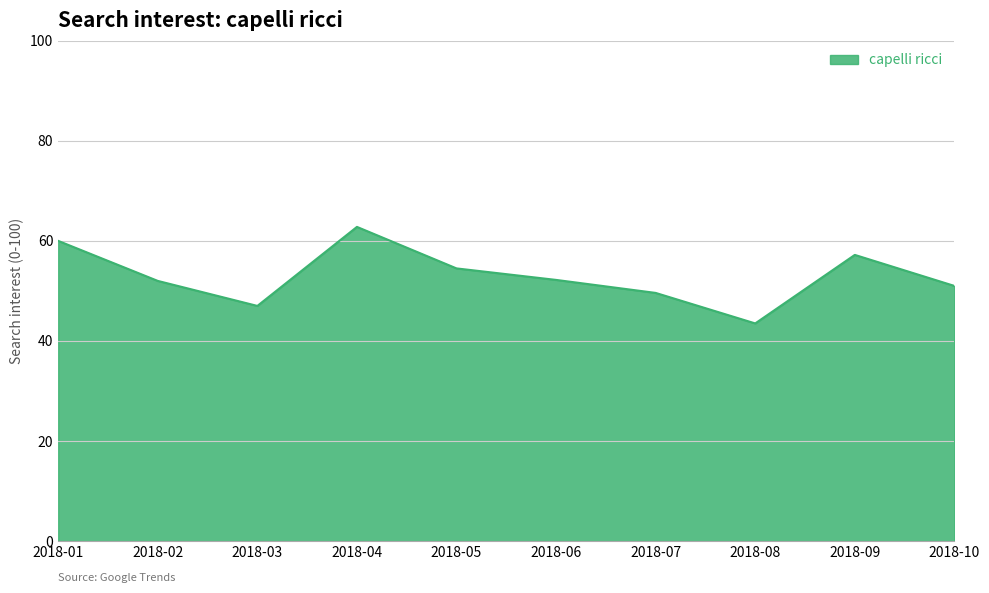

What is the average value?

53.0